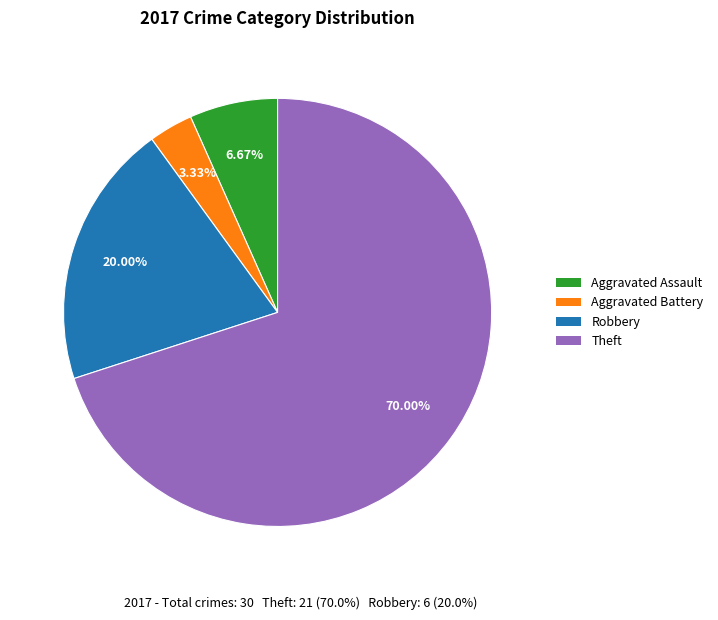

Is there any slice that represents more than half of the pie?

Yes